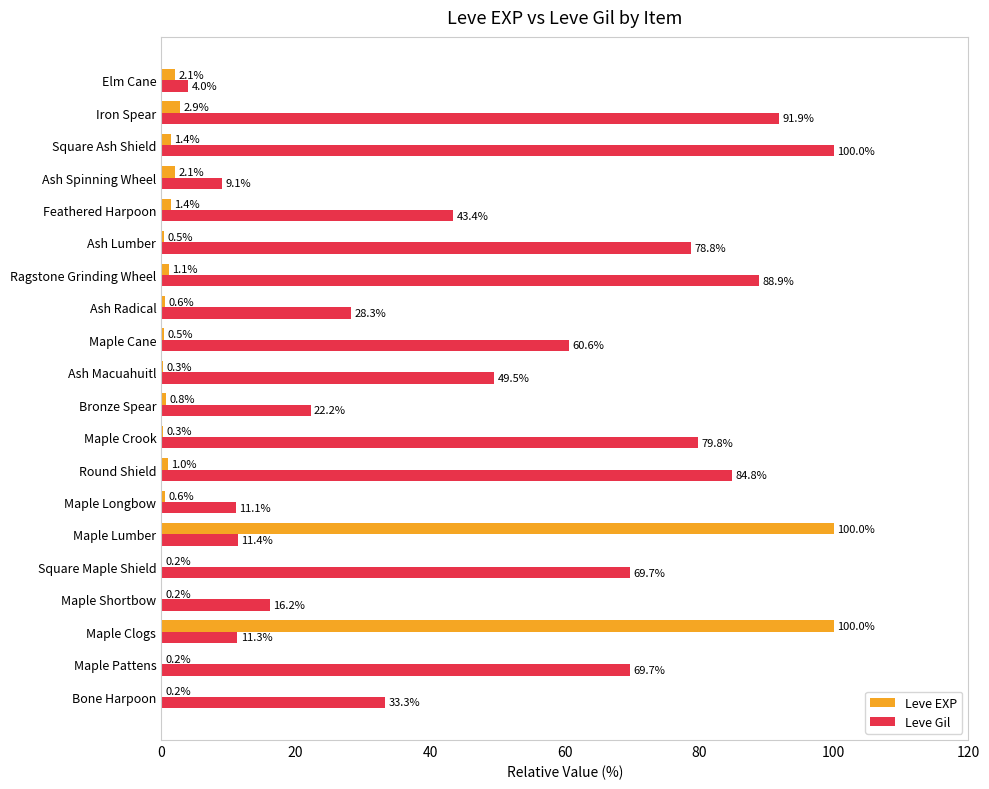

Which series has the largest total across all categories?

Leve Gil